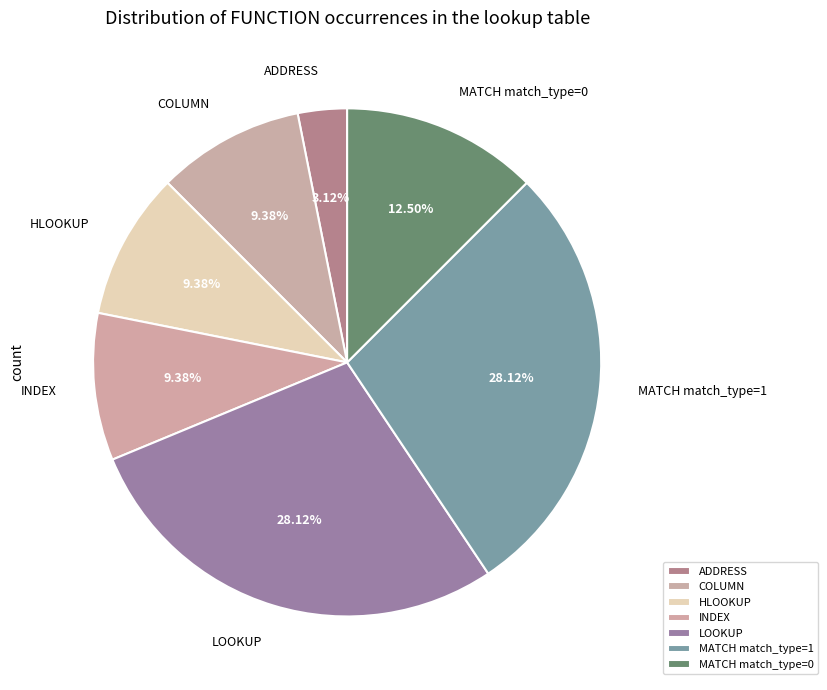

How many slices are in this pie chart?

7